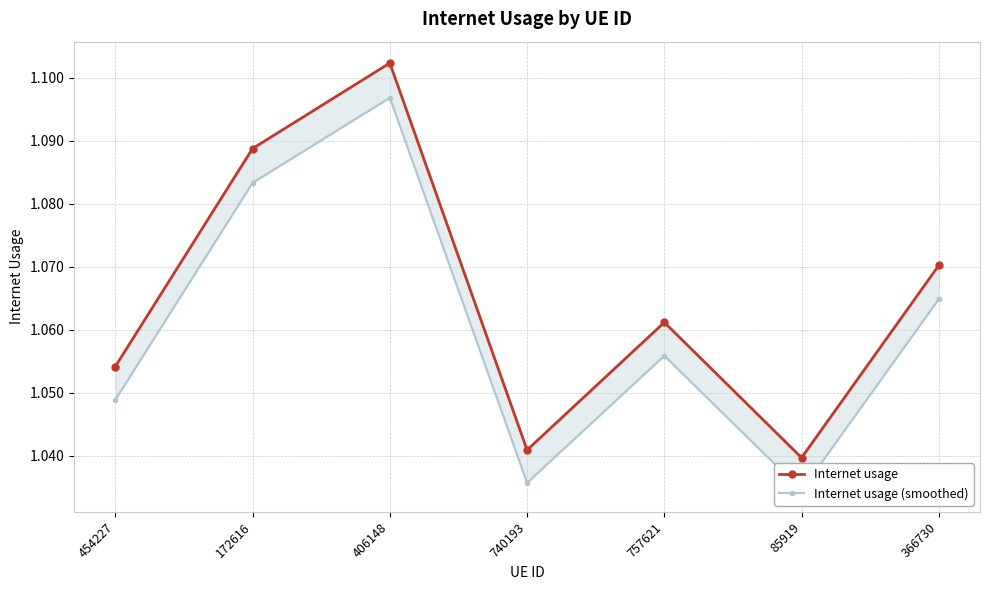

How many categories are shown in the chart?

7